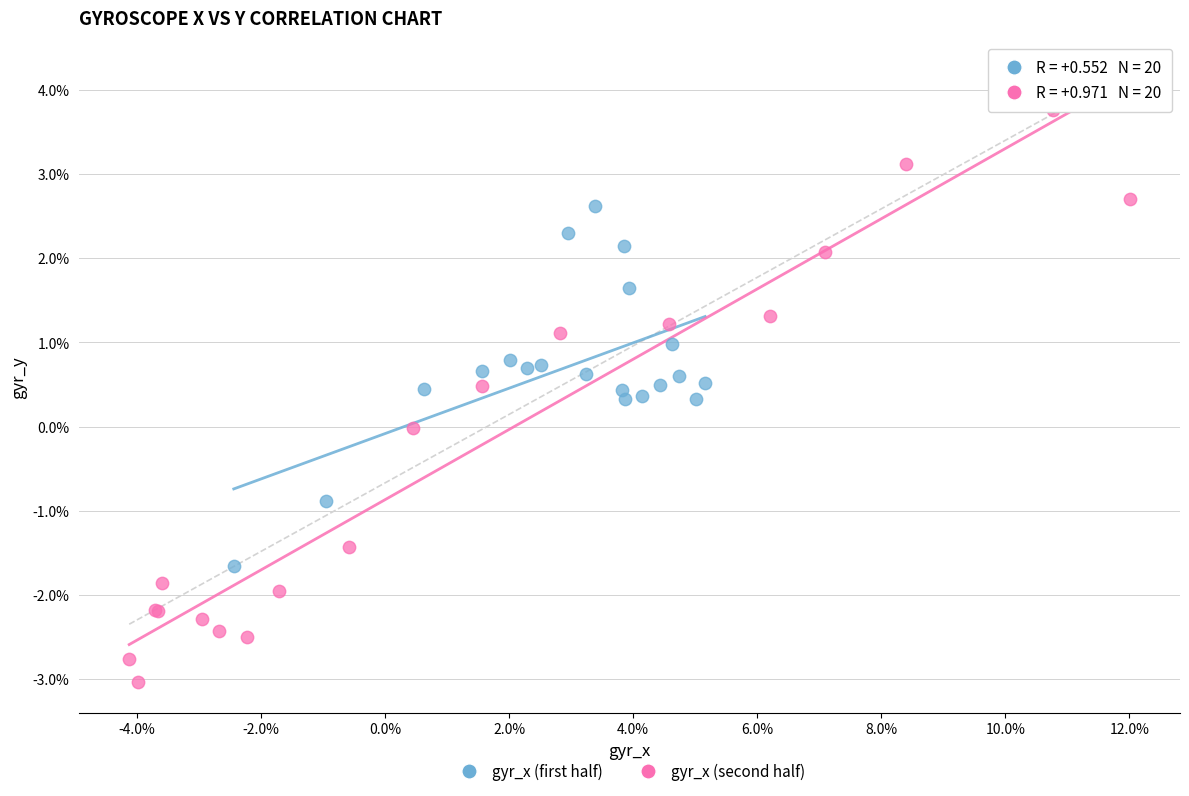

Which series has the largest Y range (max minus min)?

gyr_x (second half)